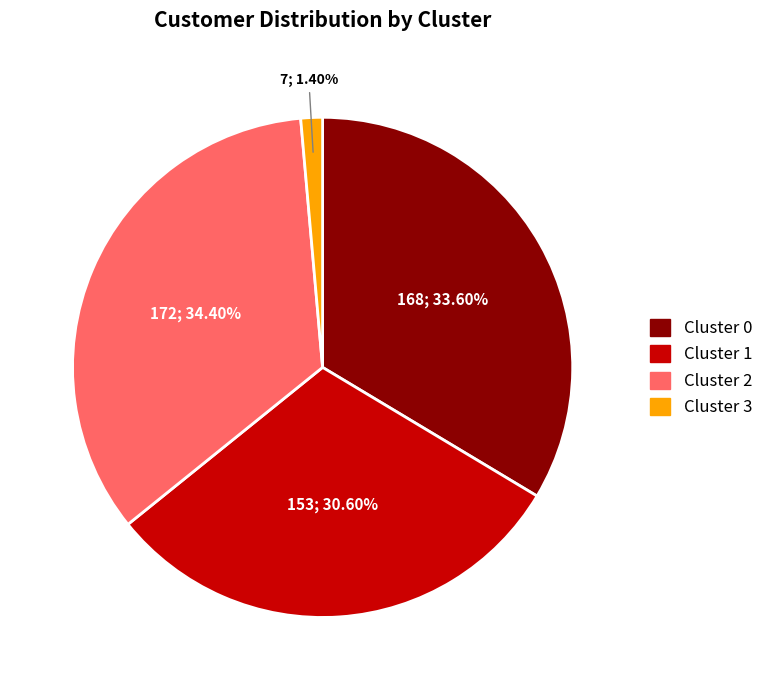

To the nearest percent, what is the average slice percentage?

25%